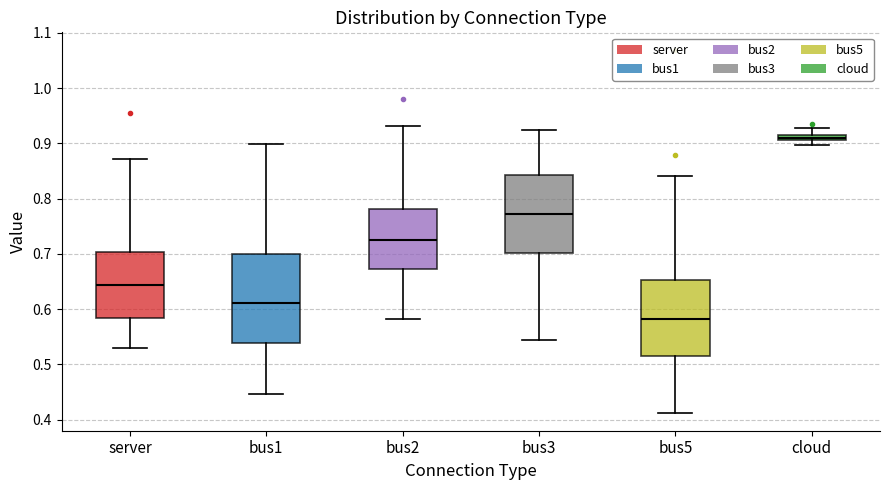

Which box is the tallest, from its lower edge to its upper edge?

bus1